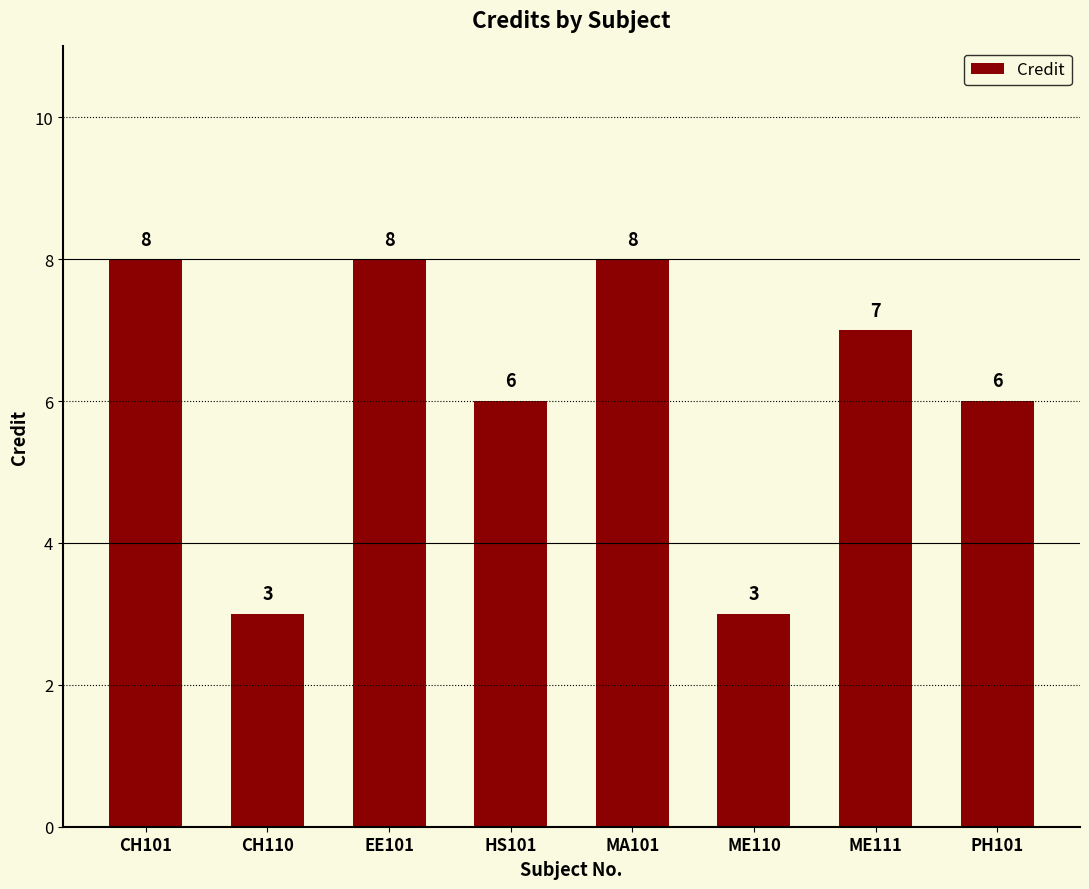

What is the value of the 5th bar from the left?

8